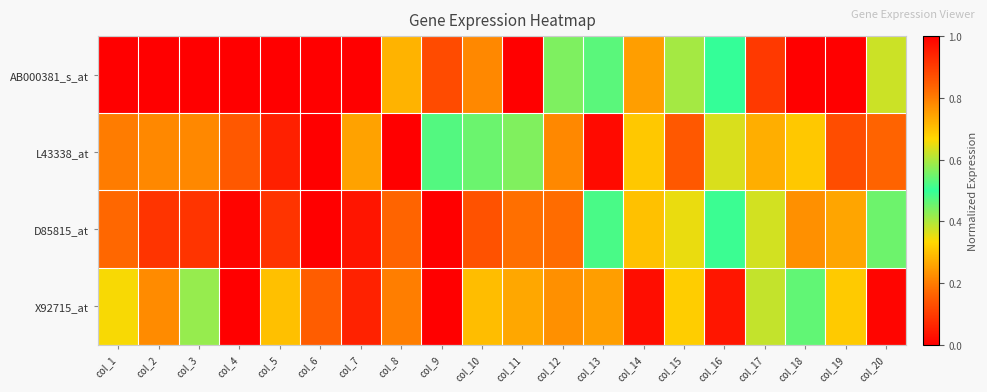

Which series has the largest total across all categories?

X92715_at